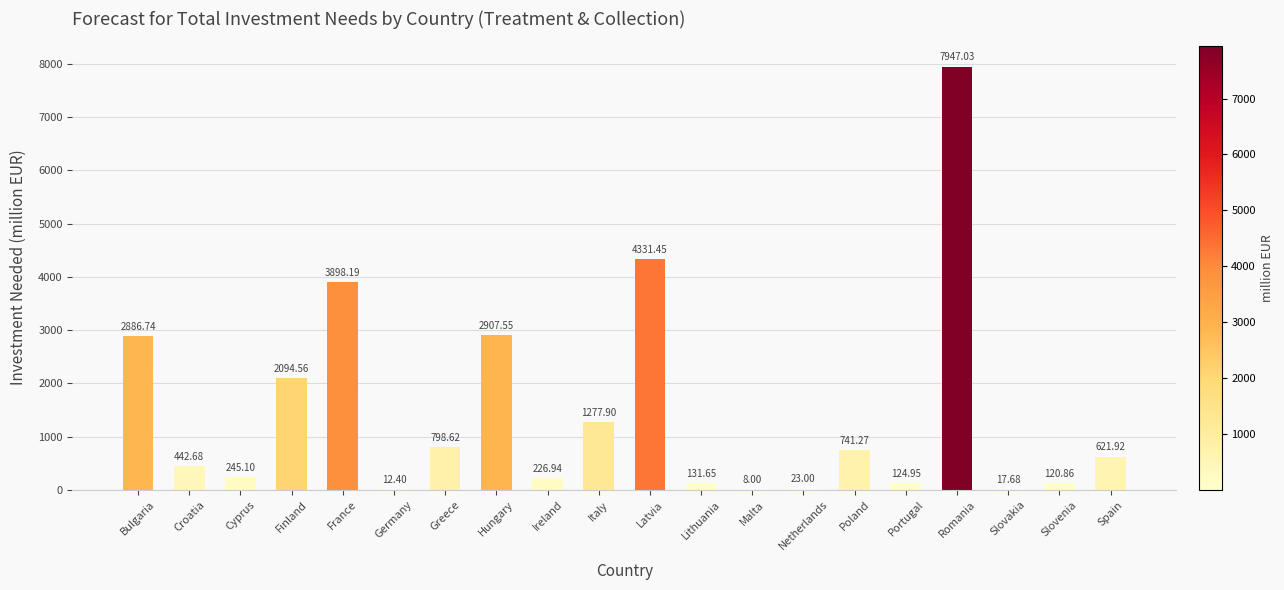

What is the ratio of the value at Portugal to the value at Finland?

0.1